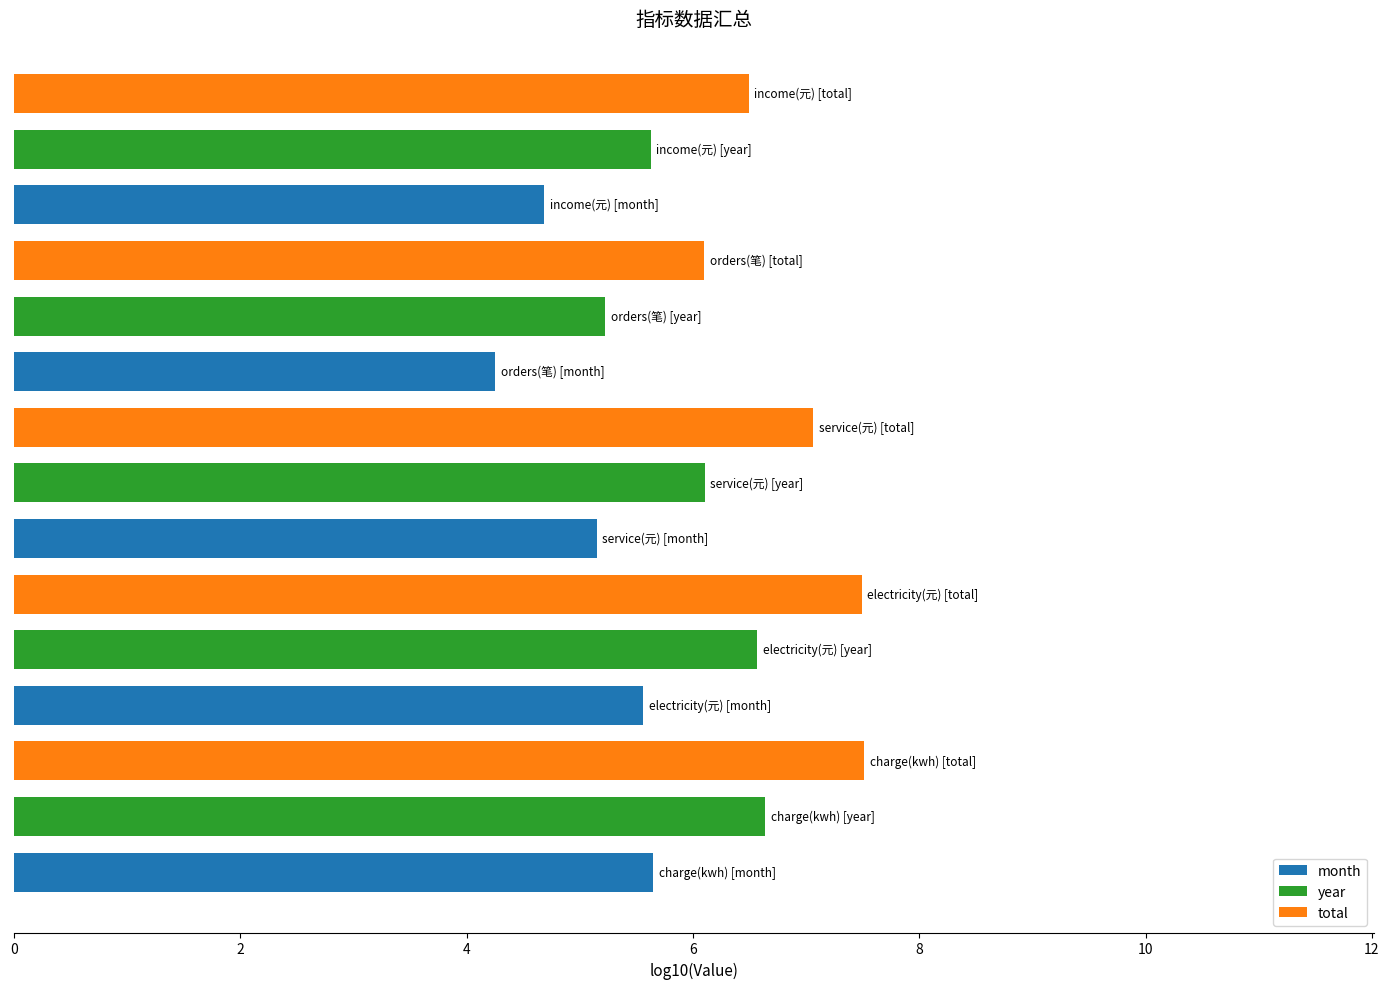

At how many categories does at least one series exceed 6?

5